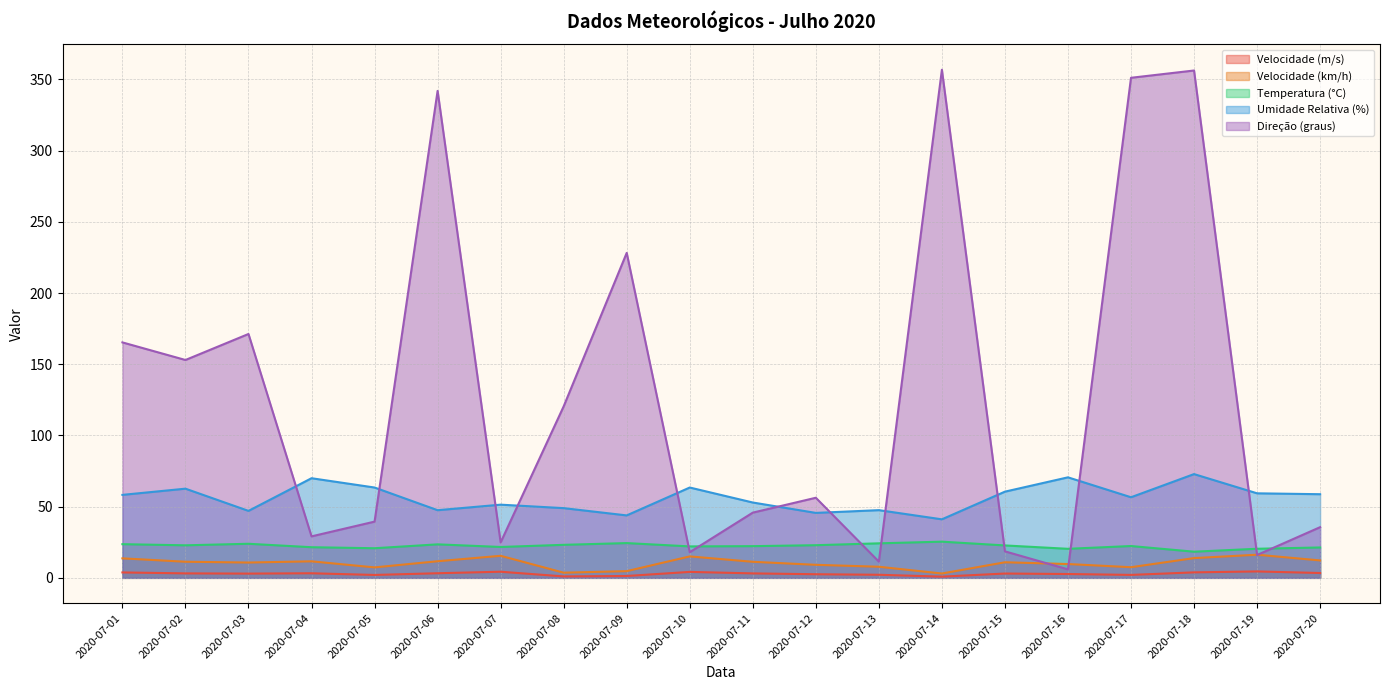

Rank the categories by Direção (graus) value from highest to lowest.

2020-07-14, 2020-07-18, 2020-07-17, 2020-07-06, 2020-07-09, 2020-07-03, 2020-07-01, 2020-07-02, 2020-07-08, 2020-07-12, 2020-07-11, 2020-07-05, 2020-07-20, 2020-07-04, 2020-07-07, 2020-07-15, 2020-07-10, 2020-07-19, 2020-07-13, 2020-07-16